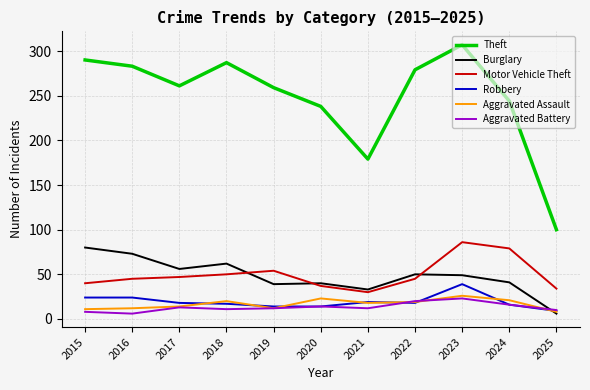

Is this an area chart (filled region under the line)?

No